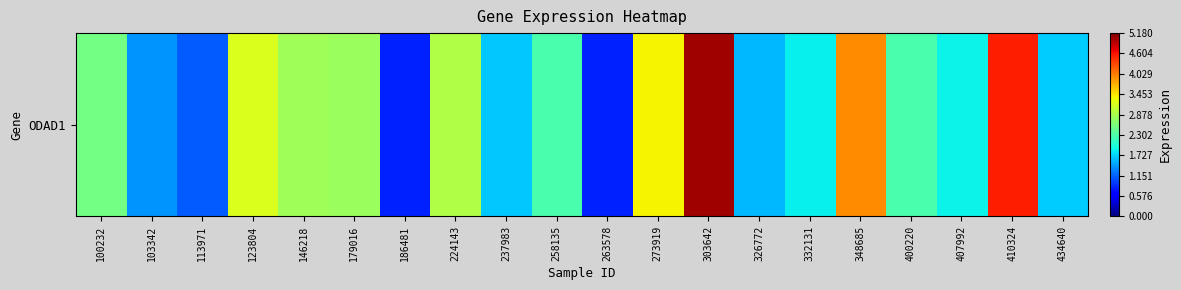

What is the change in value from 263578 to 400220?

+1.5